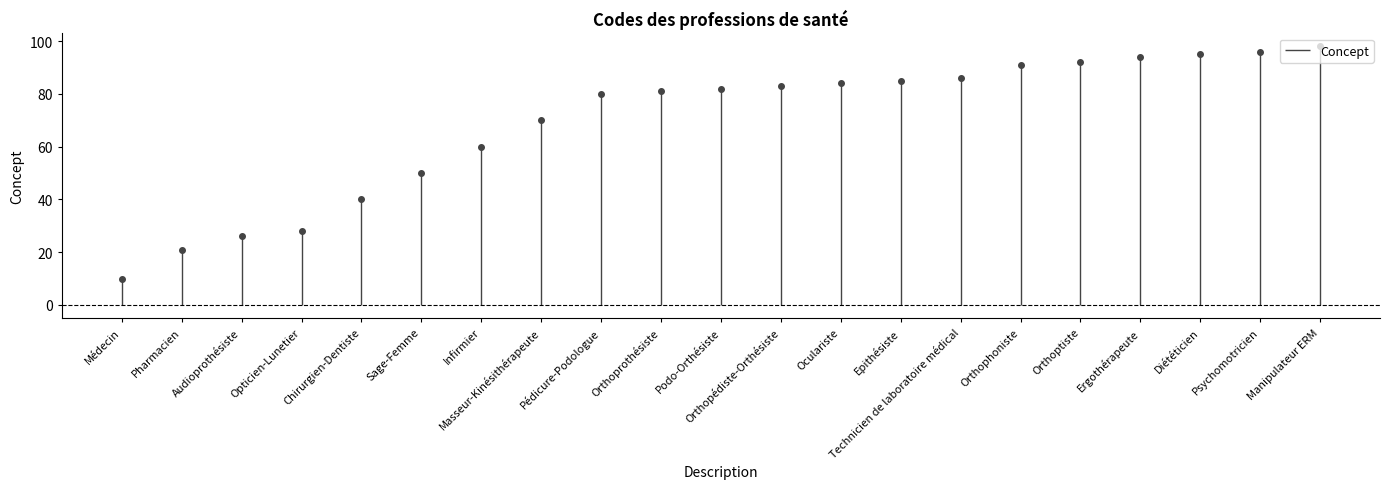

What is the value of the 1st point from the left?

10